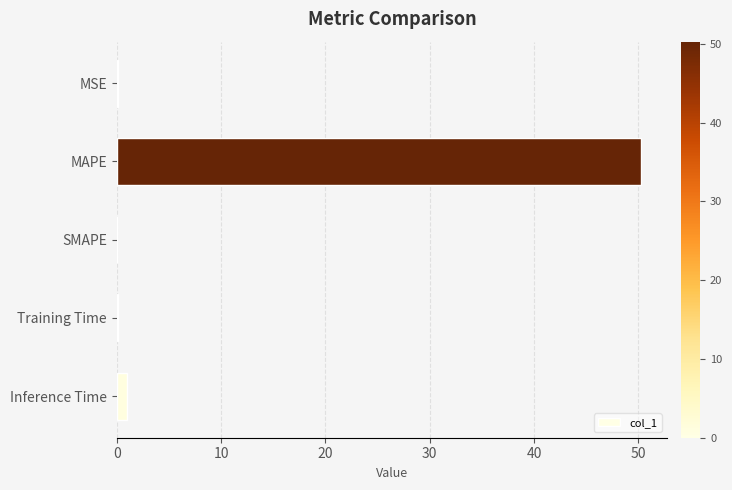

What is the sum of all values?

51.5